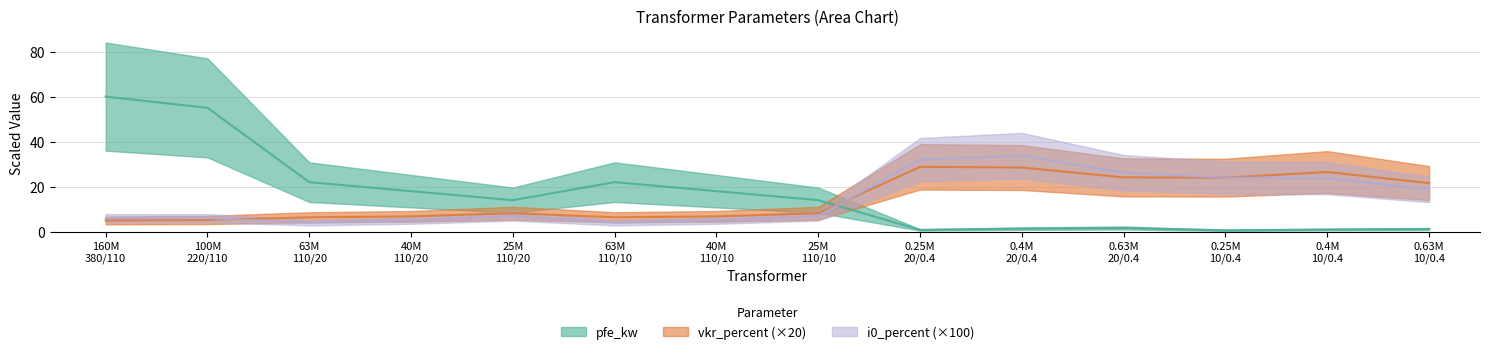

What is the maximum value shown in the chart?

60.0